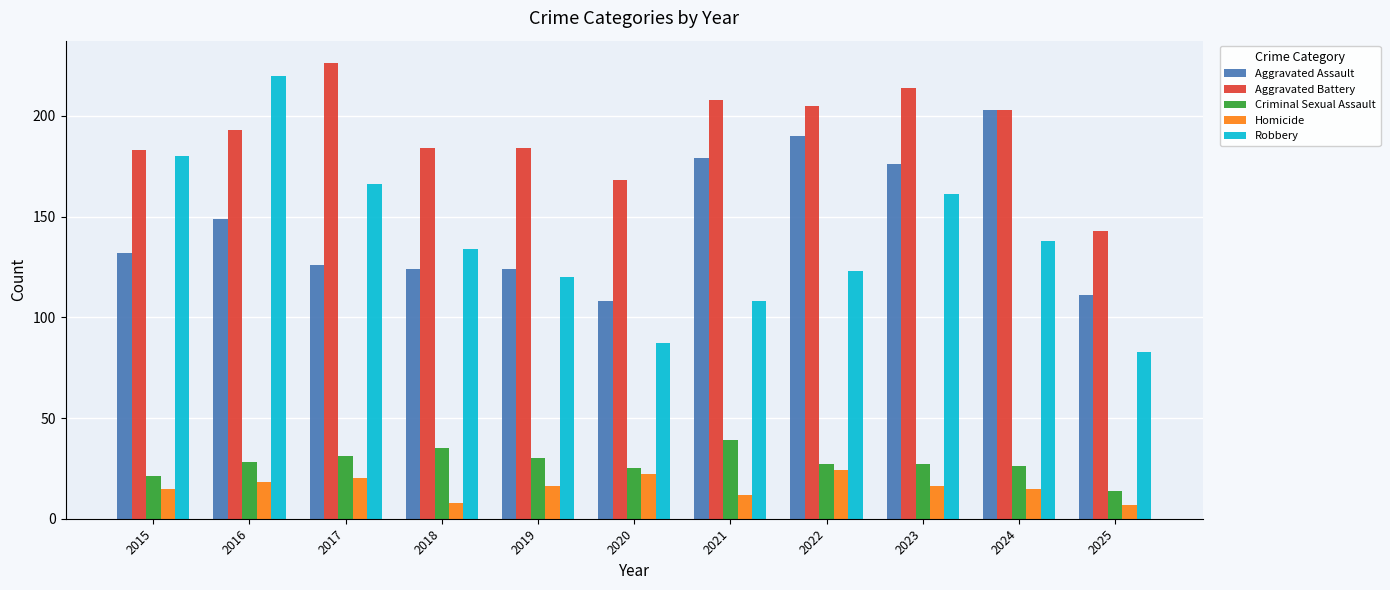

What is the difference between the Homicide values at 2023 and 2018?

8